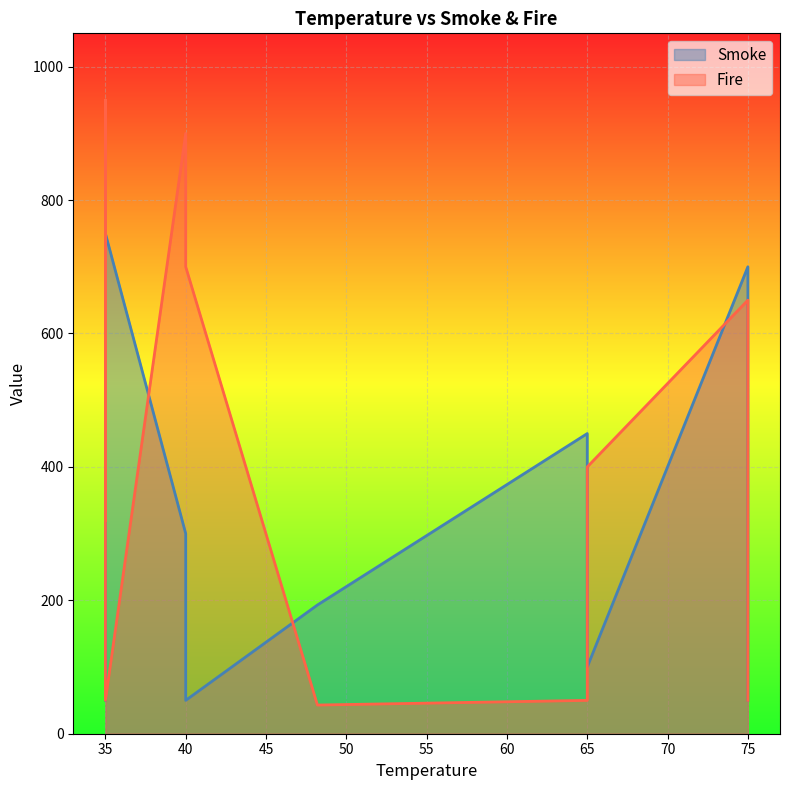

Which series has the largest total across all categories?

Fire